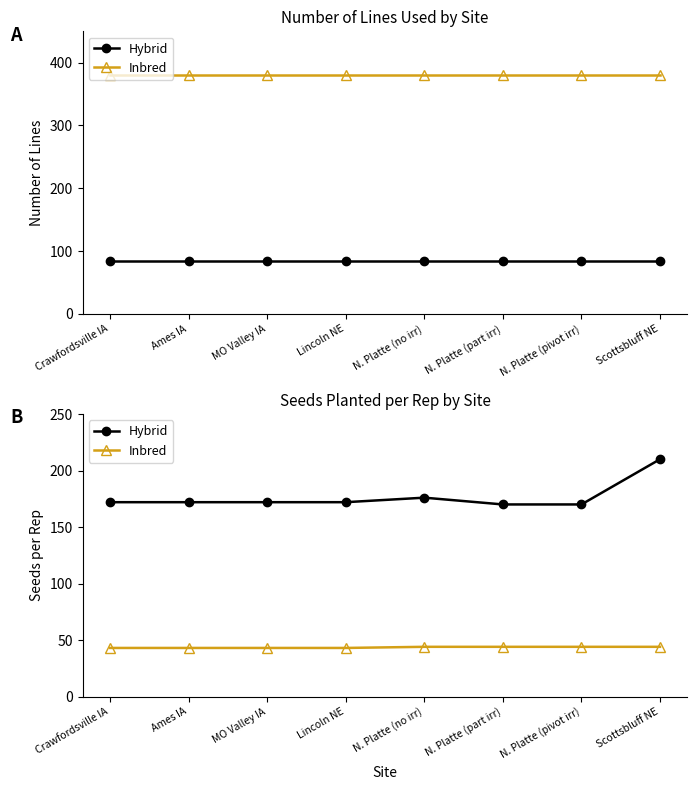

True or false: Hybrid and Inbred intersect in this chart.

False